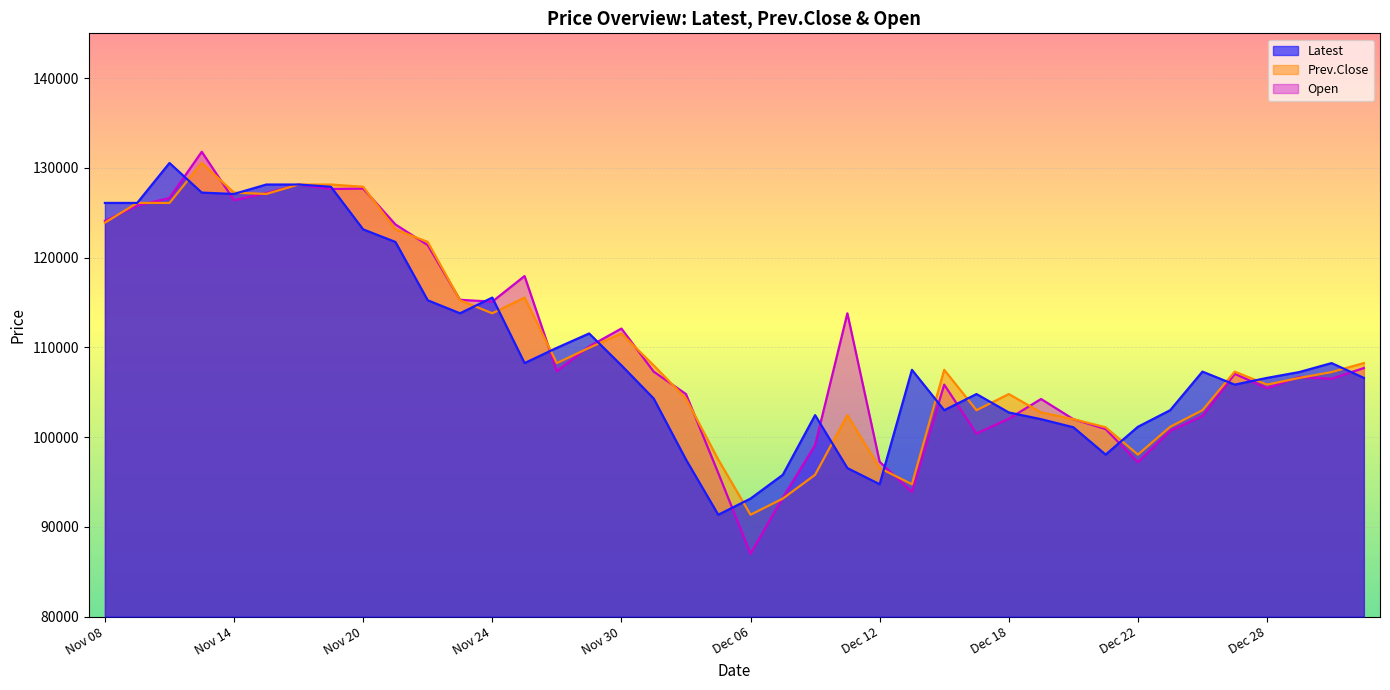

At how many categories does at least one series exceed 90887?

40